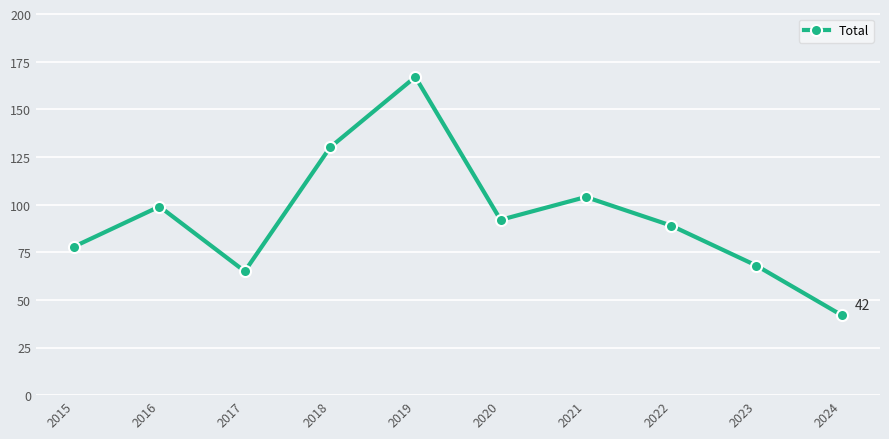

Where is the first local maximum?

2016